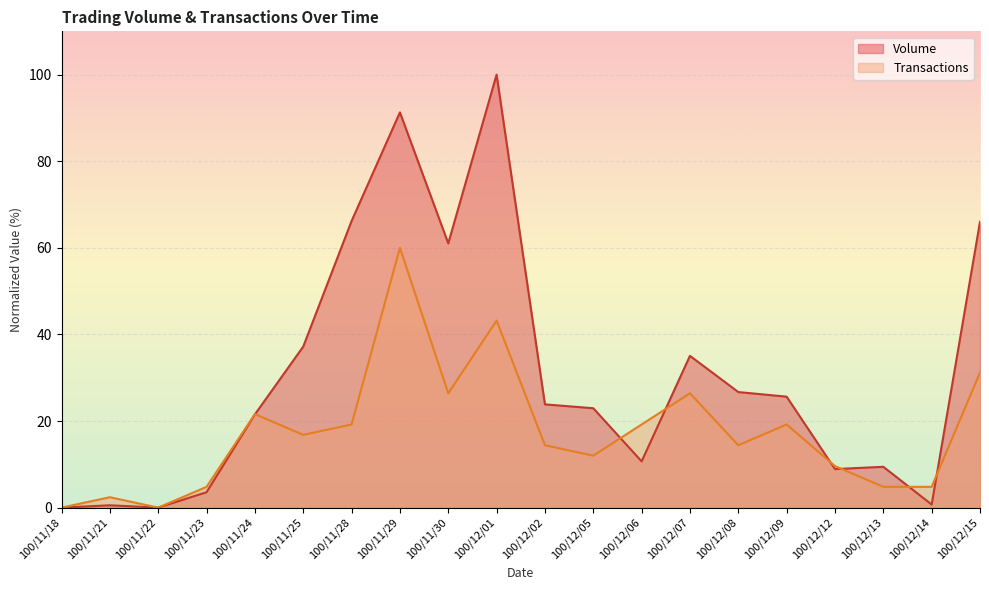

Reading right to left, what are all the values shown in this chart?

Volume: 66.0	0.7	9.4	8.9	25.6	26.7	35.1	10.7	23.0	23.8	100.0	61.0	91.3	66.2	37.2	21.5	3.6	0.0	0.5	0.0
Transactions: 31.2	4.8	4.8	9.6	19.2	14.4	26.4	19.2	12.0	14.4	43.2	26.4	60.0	19.2	16.8	21.6	4.8	0.0	2.4	0.0